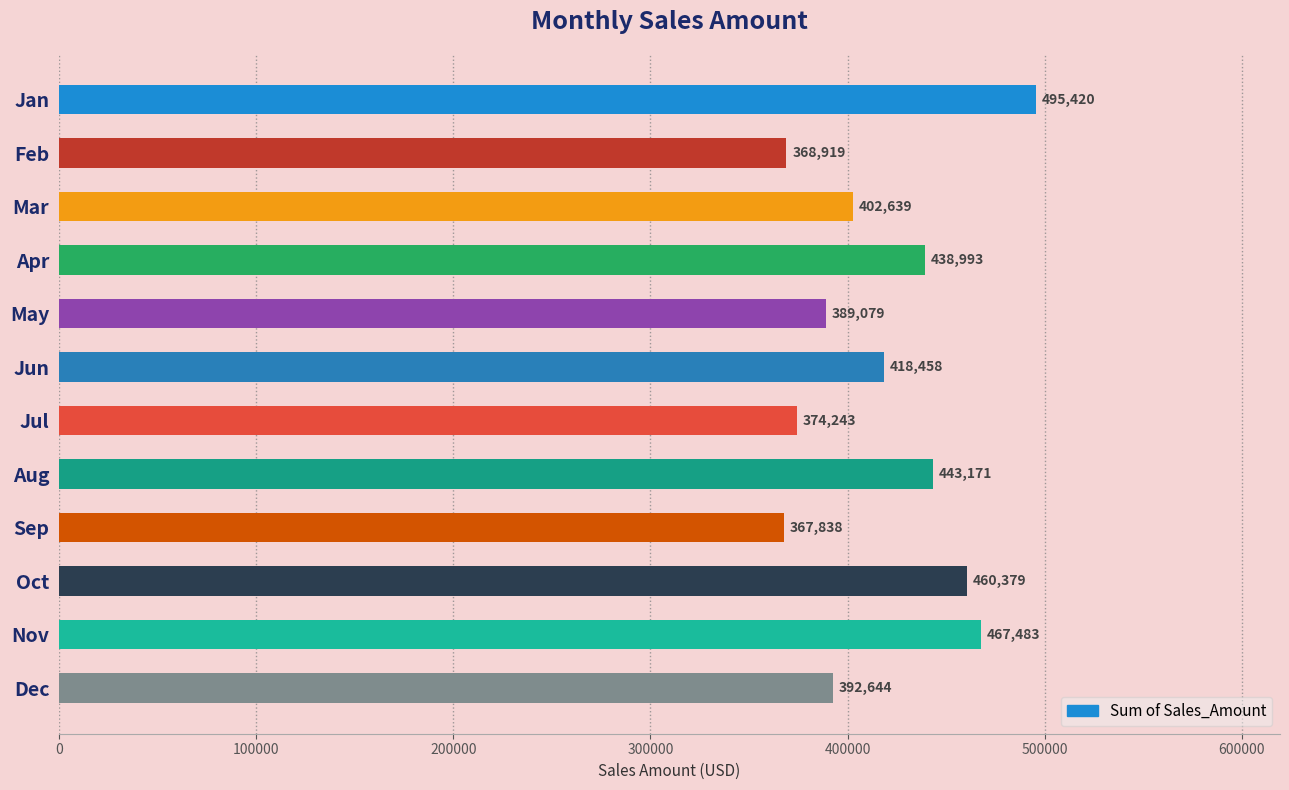

Rank the categories by value from highest to lowest.

Jan, Nov, Oct, Aug, Apr, Jun, Mar, Dec, May, Jul, Feb, Sep